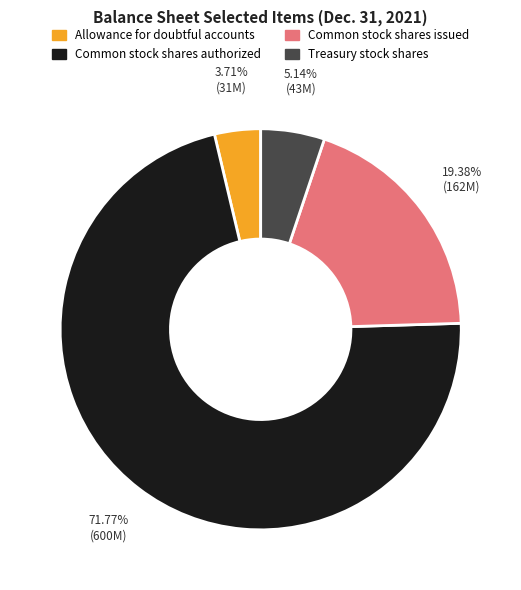

Approximately how many times larger is the value at Common stock shares authorized compared to Common stock shares issued?

3.7